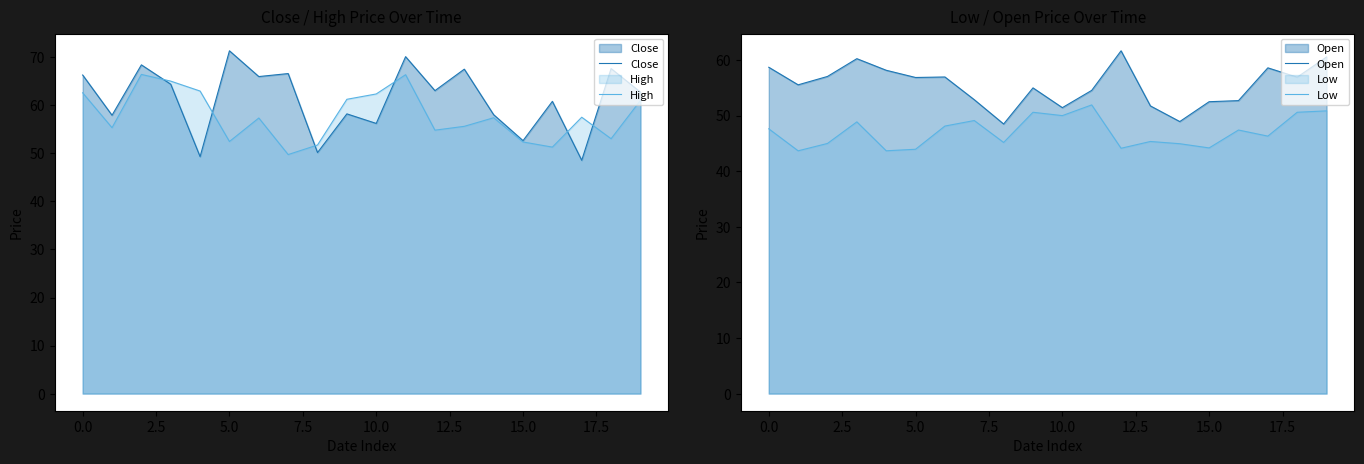

The value of Close at 0.0 is 66.3. True or false?

True